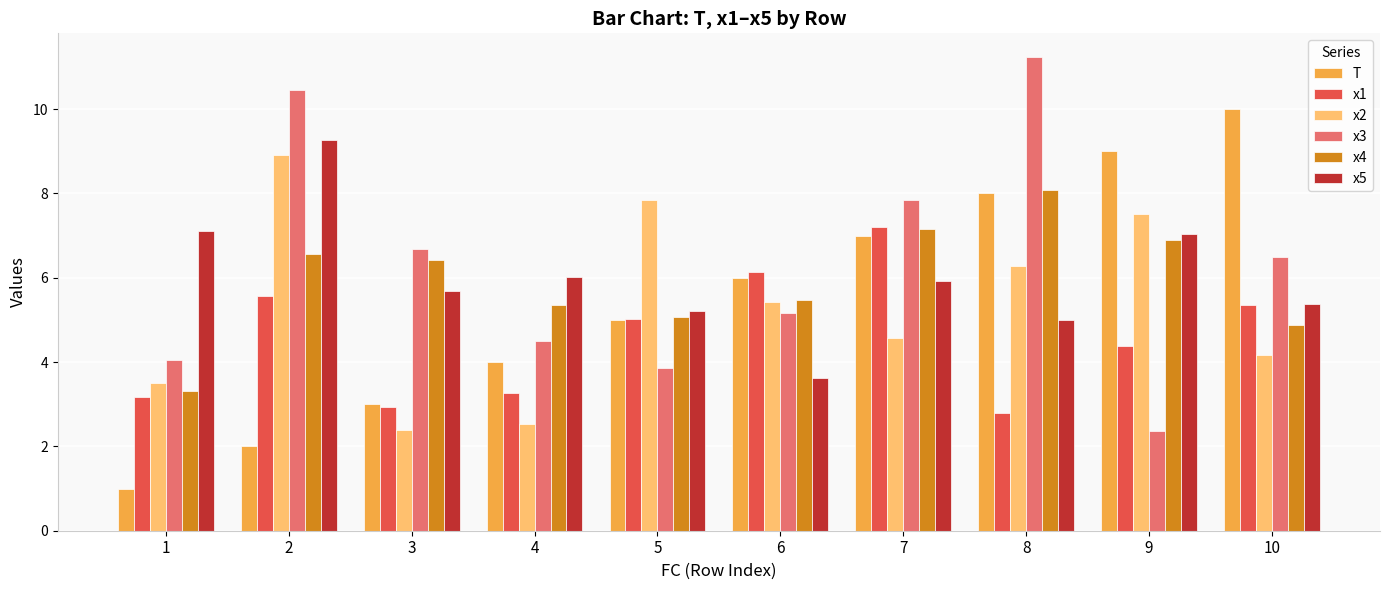

How many groups of bars are there?

10